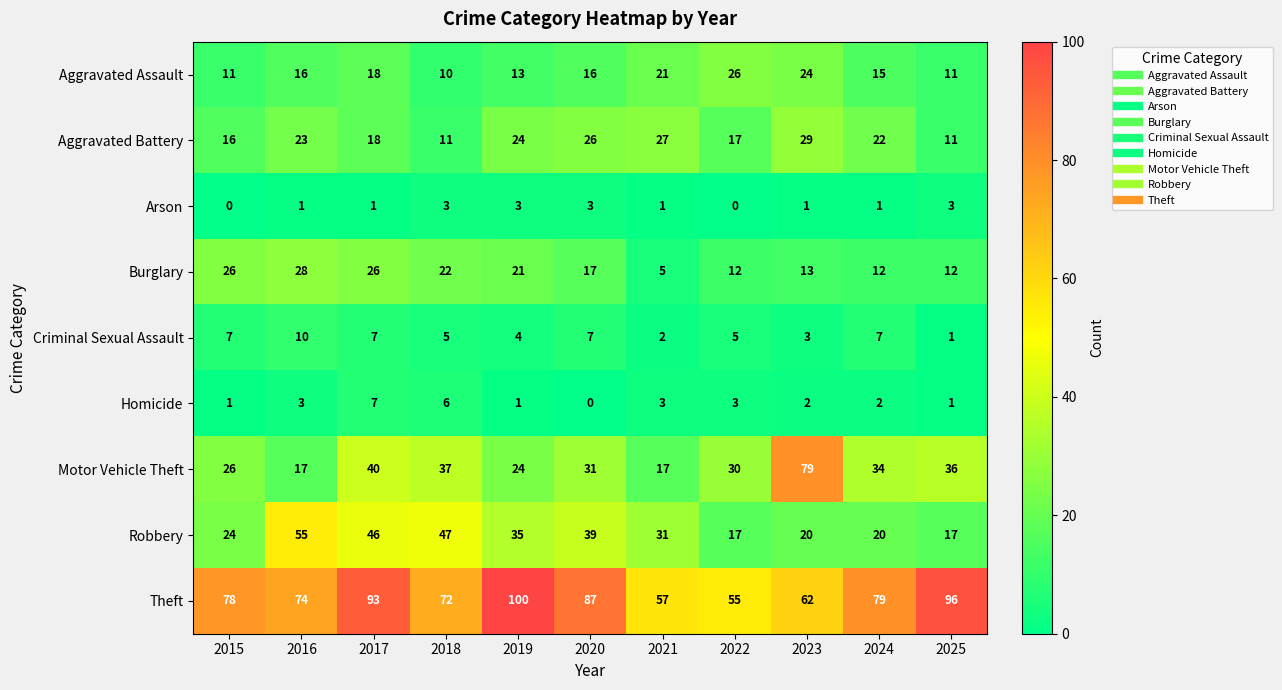

What is the sum of the Aggravated Battery values at 2025 and 2018?

22